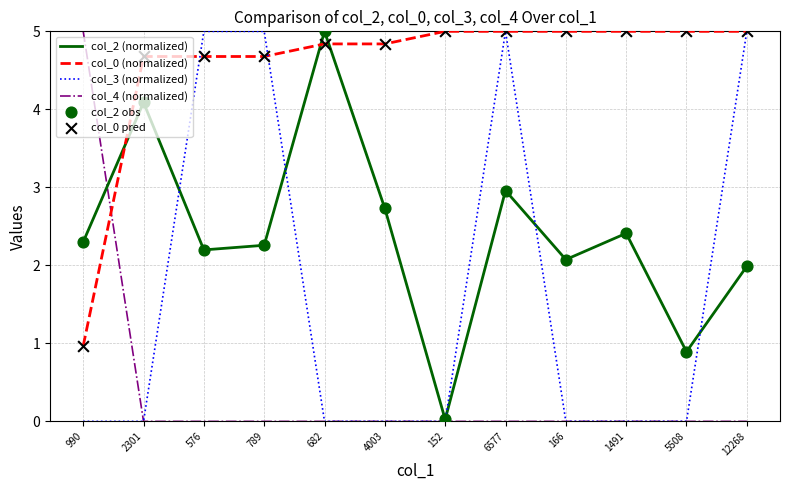

At how many categories does at least one series exceed 1?

12